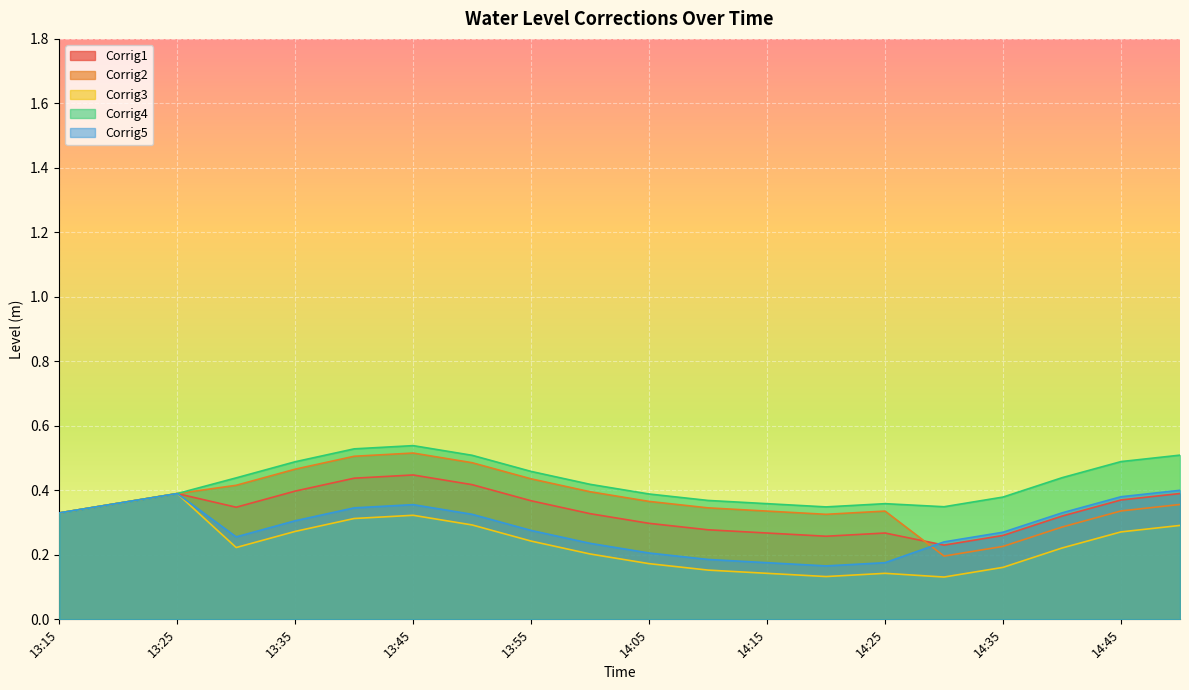

What is the smallest value displayed?

0.1